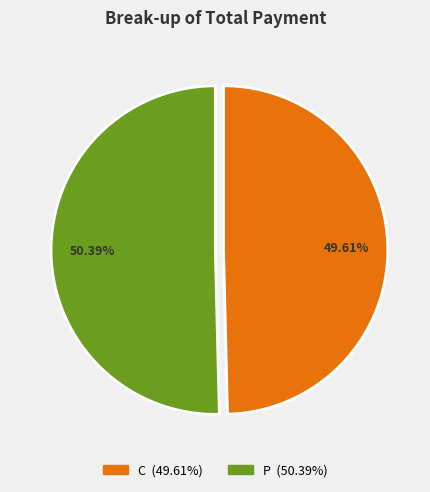

Is there any slice that represents more than half of the pie?

Yes